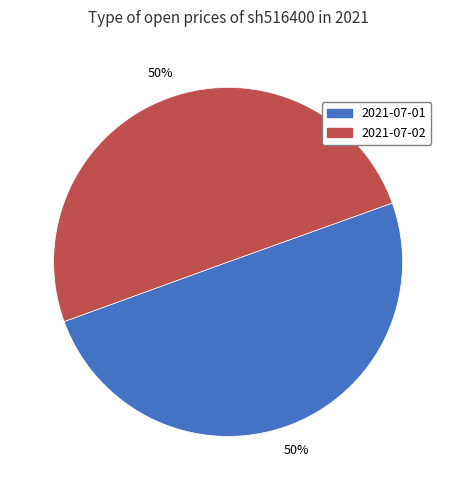

Is the sum of 2021-07-01 and 2021-07-02 greater than half?

Yes